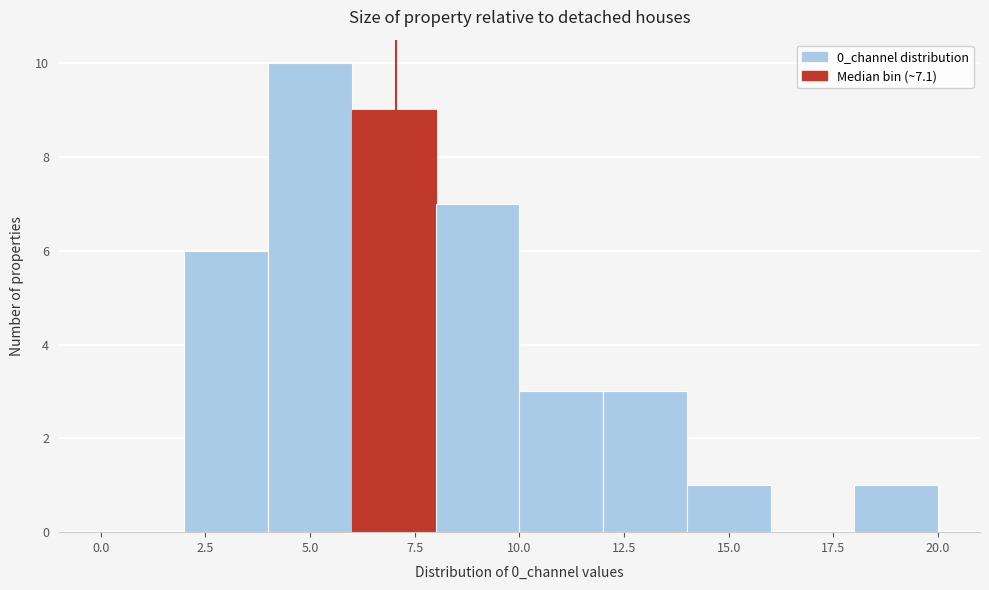

Reading left to right, list every bar in this chart as the range it spans on the x-axis followed by its height. The values are not printed on the chart, so give them approximately, as read against the axis.

0 to 2: 0
2 to 4: 6
4 to 6: 10
6 to 8: 9
8 to 10: 7
10 to 12: 3
12 to 14: 3
14 to 16: 1
16 to 18: 0
18 to 20: 1